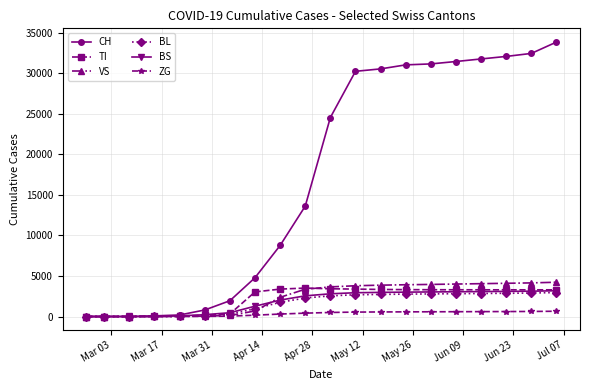

What is the difference between the second highest and minimum values in the ZG series?

625